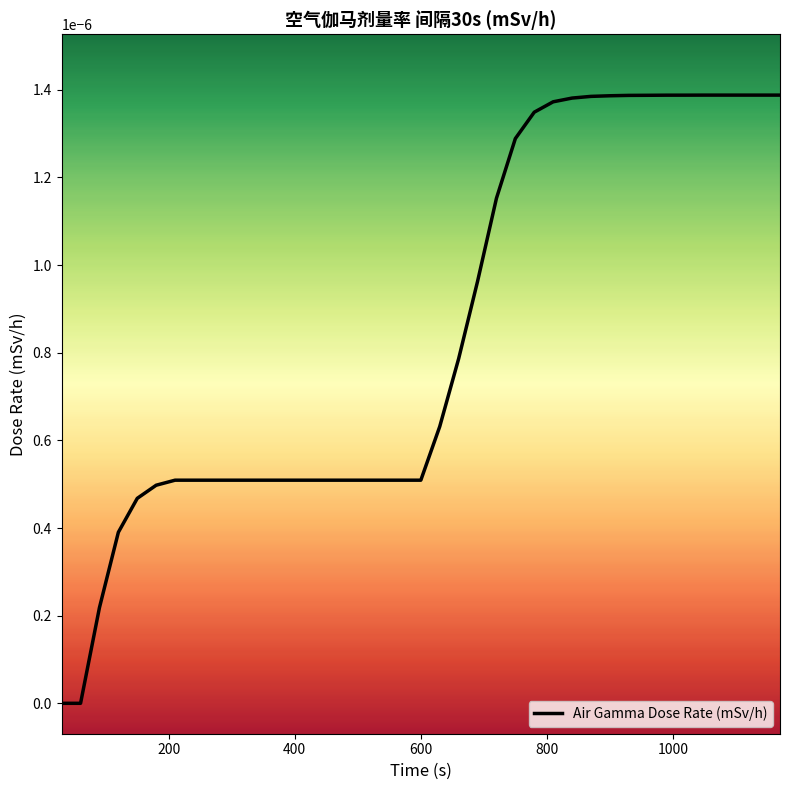

Is this an area chart (filled region under the line)?

No